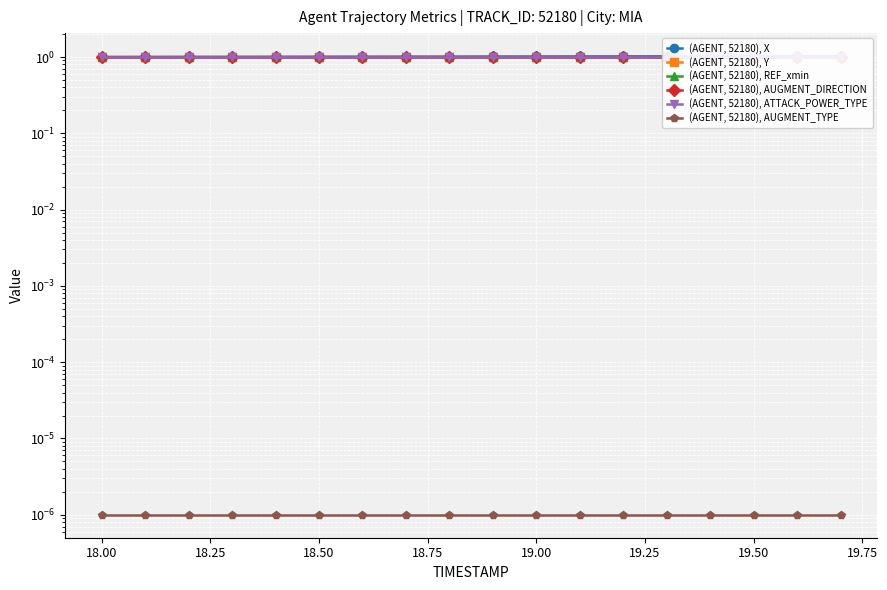

True or false: (AGENT, 52180), Y and (AGENT, 52180), AUGMENT_TYPE cross at least once.

False